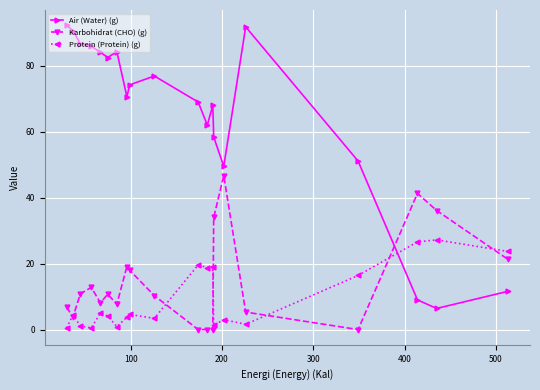

How many intersections are there between Air (Water) (g) and Protein (Protein) (g)?

1